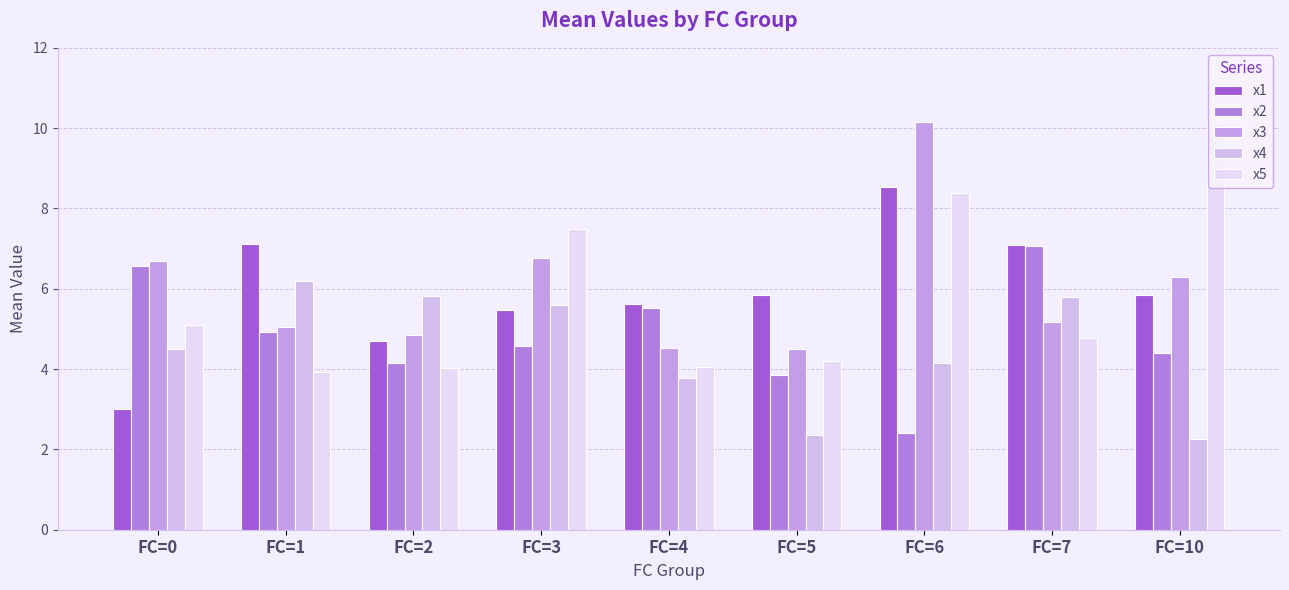

At which label does x4 reach its minimum?

FC=10